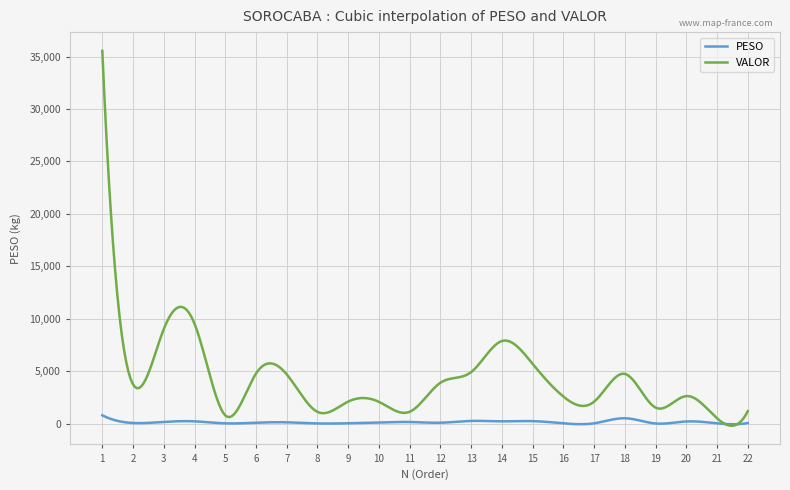

What is the maximum value shown in the chart?

35540.7